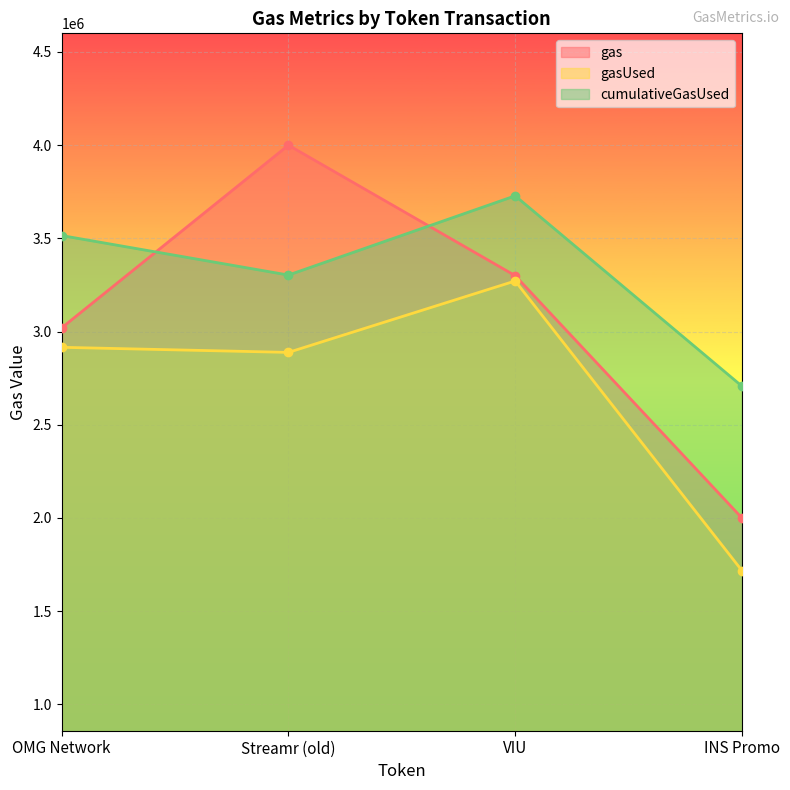

What is the difference between the highest and lowest values at INS Promo?

989486